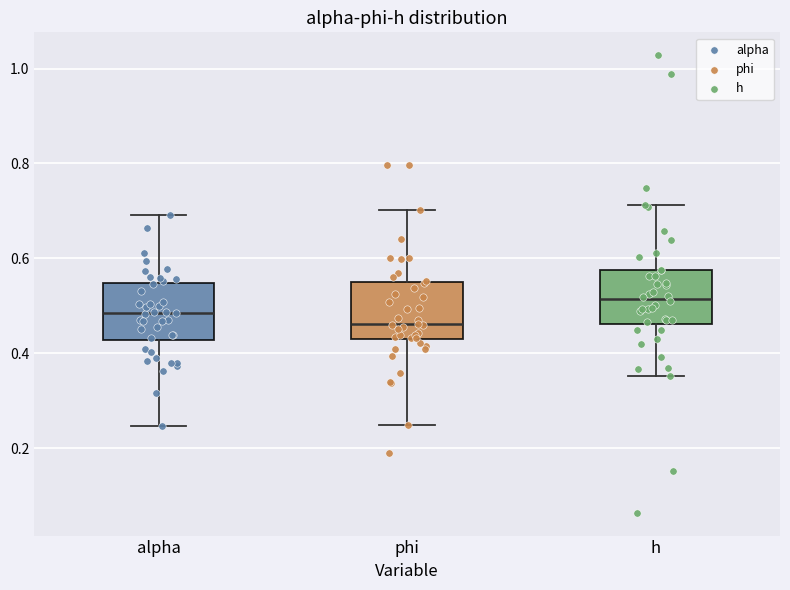

Where is the upper edge of the box for alpha on the y-axis? The values are not printed on the chart, so give them approximately, as read against the axis.

0.54